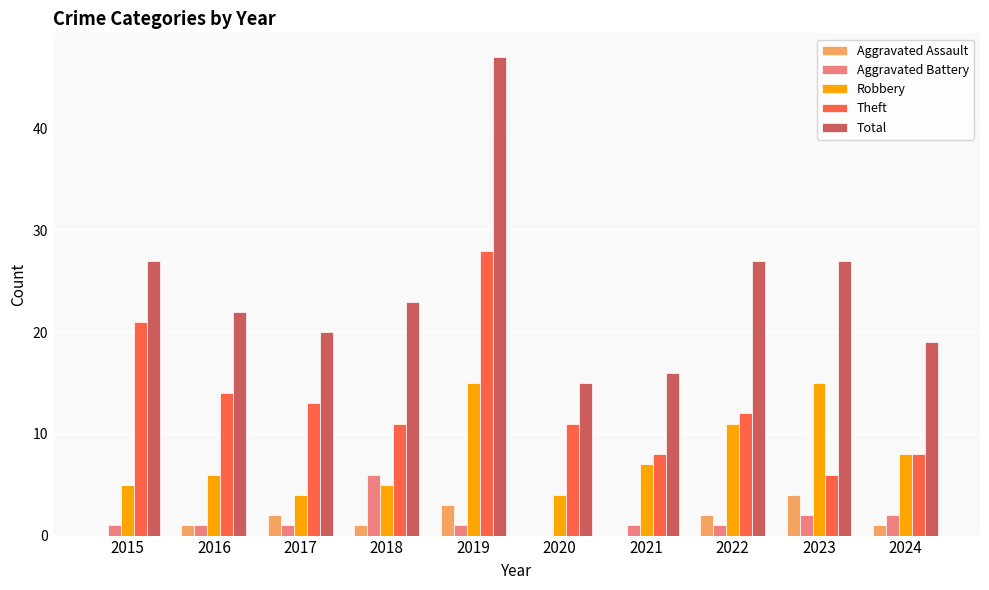

The value of Total at 2017 is 20. True or false?

True